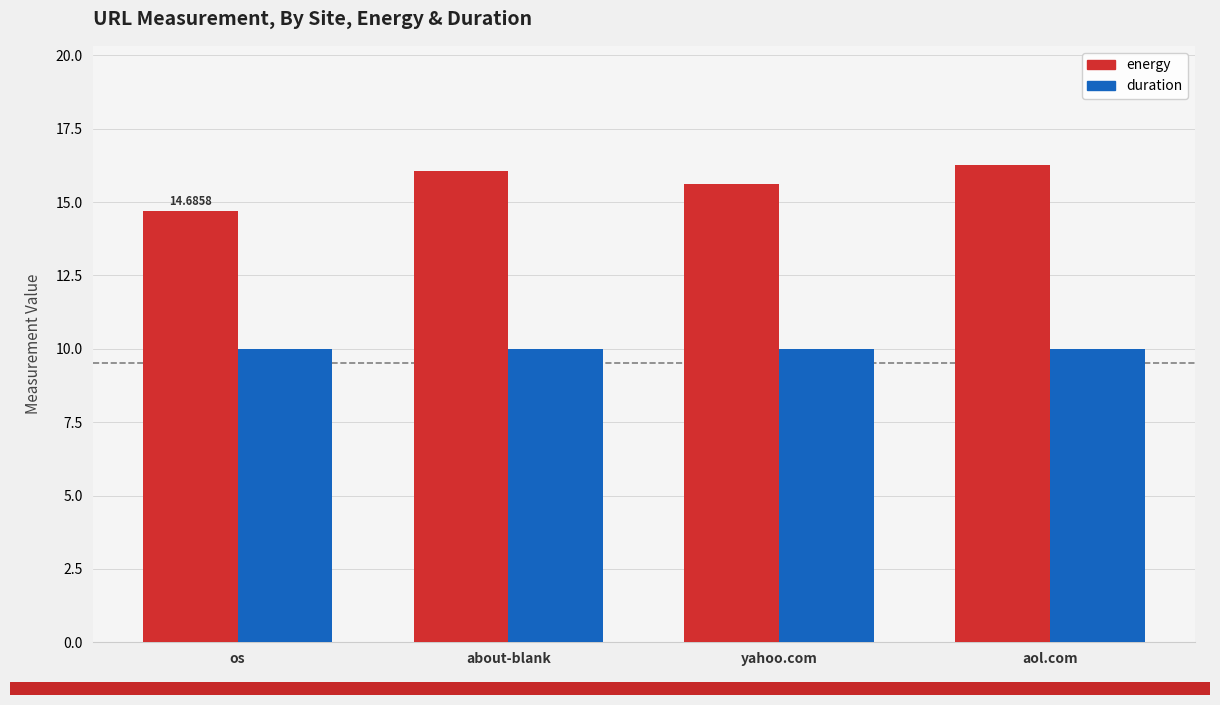

Rank the series at yahoo.com from highest to lowest value.

energy, duration